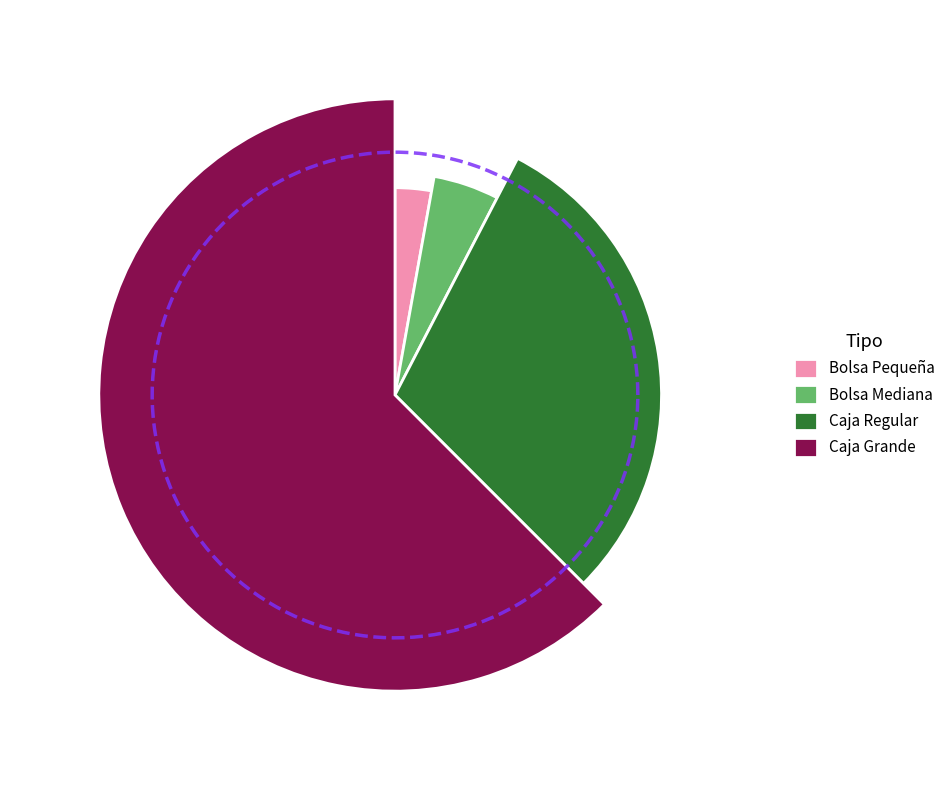

Count the number of slices in the pie.

4